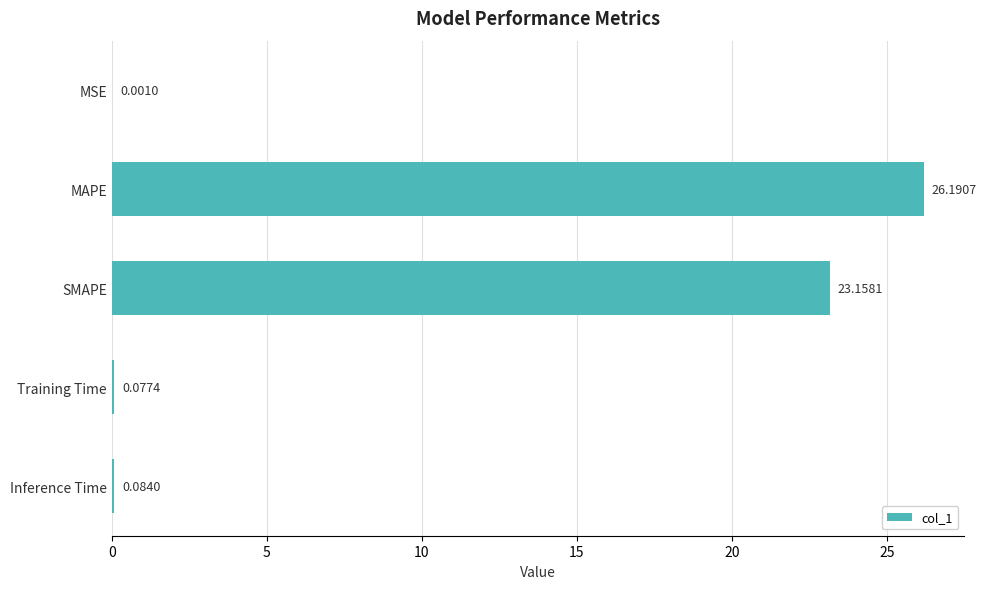

At which label is the value closest to 13?

SMAPE